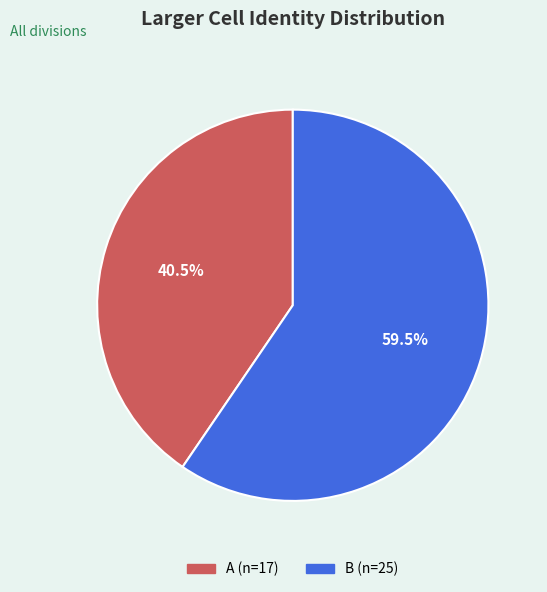

How much of the chart is everything except A?

59.5%